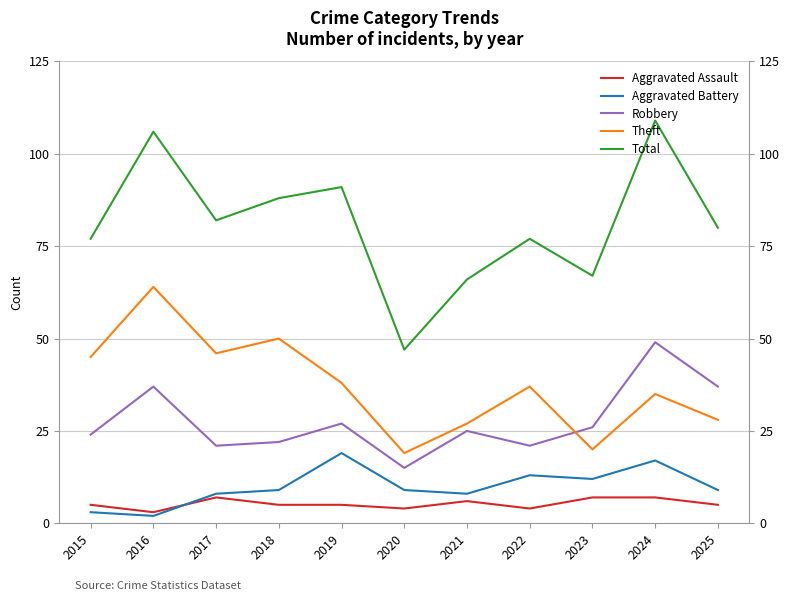

How many distinct data groups are displayed?

5